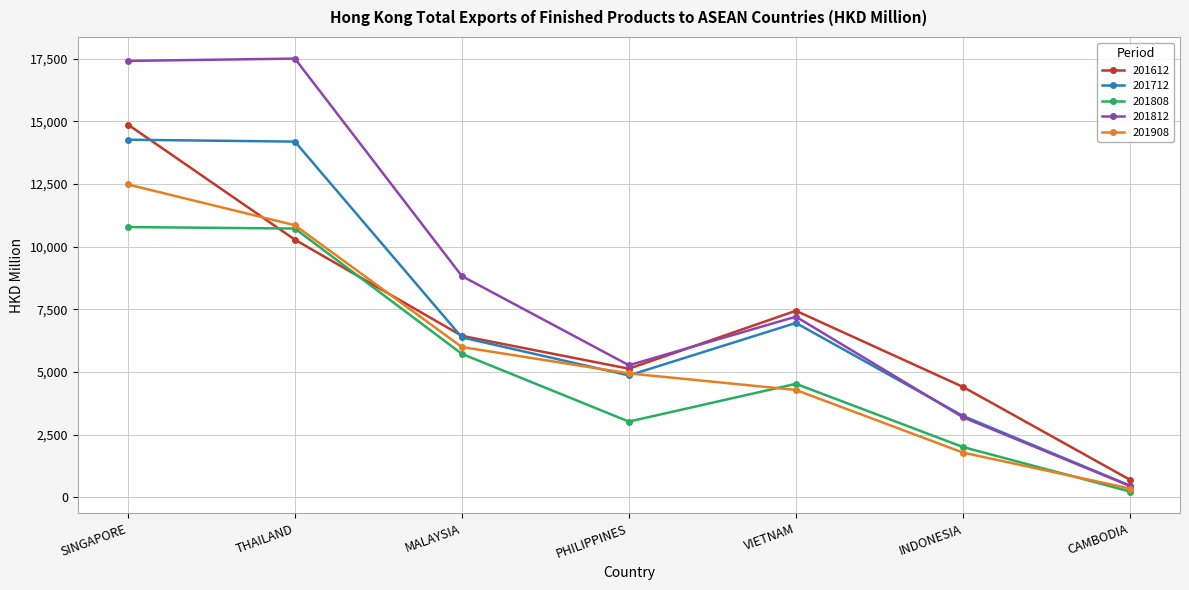

What is the spread (max minus min) of values at THAILAND?

7220.6